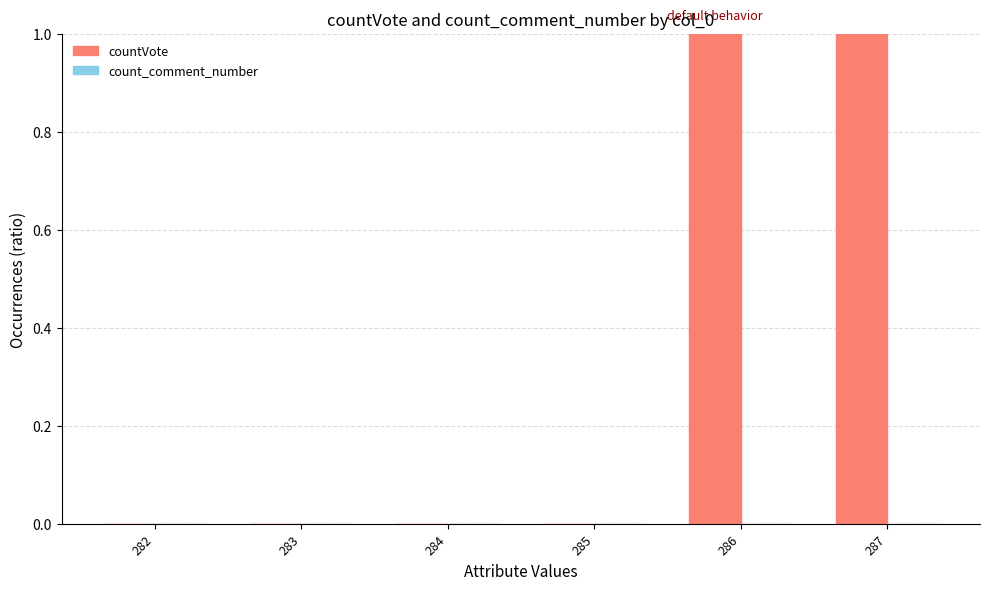

Between 285 and 286, which is larger?

286